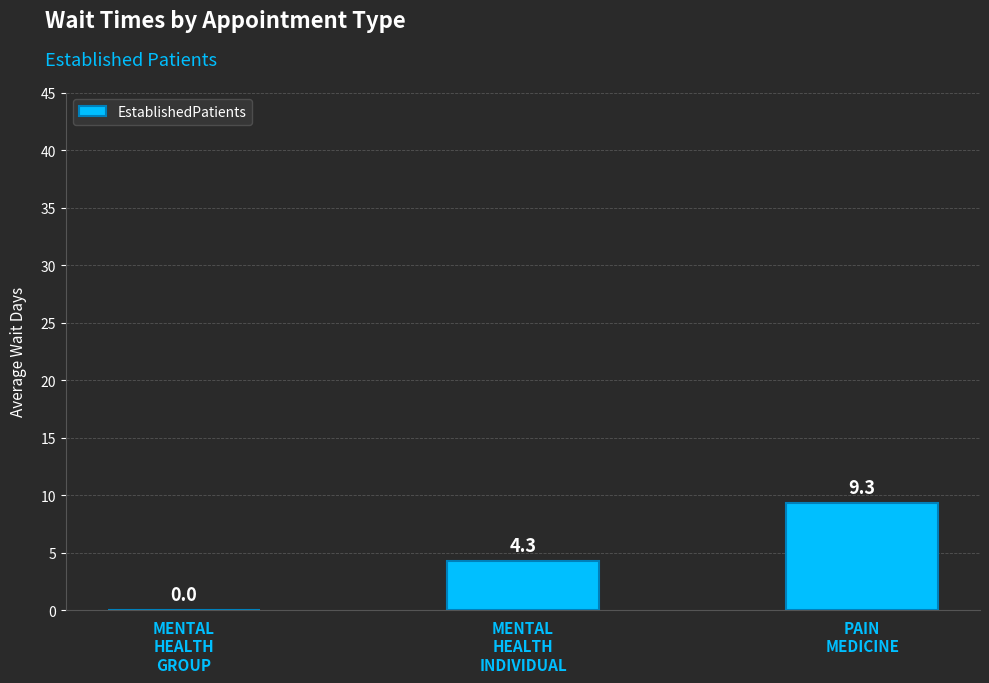

What is the greatest value displayed?

9.3